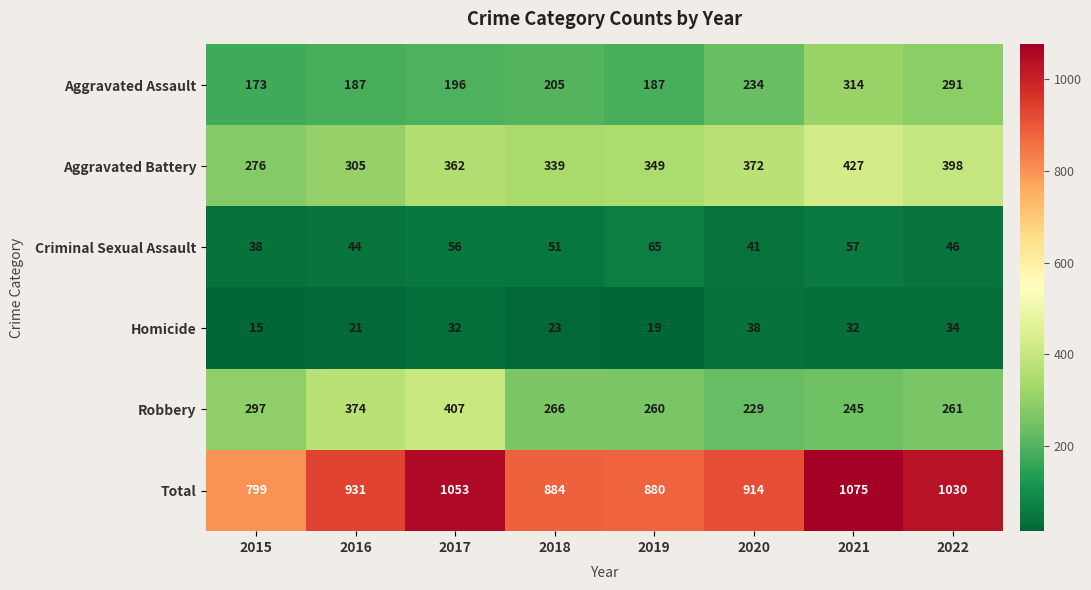

True or false: Aggravated Assault has a value of 488 at 2022.

False